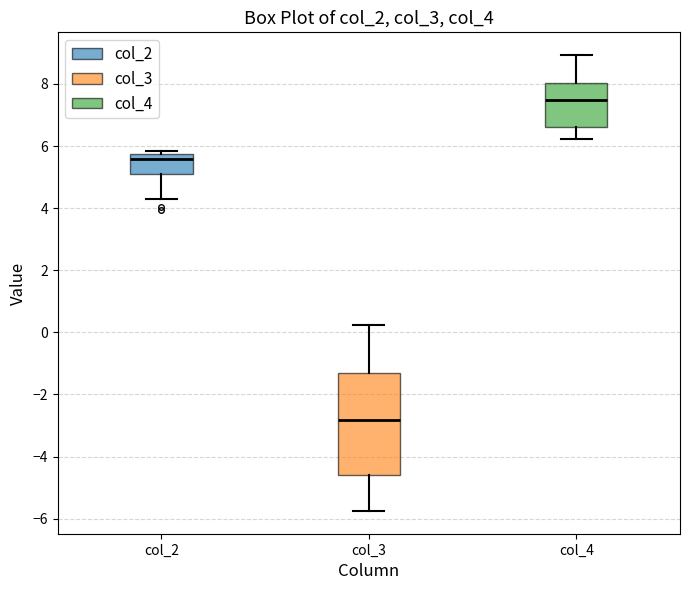

Reading left to right, read every box against the y-axis: the position of its median line, the range the box covers, and the ends of its whiskers. The values are not printed on the chart, so give them approximately, as read against the axis.

col_2: median 5.6, box 5.2 to 5.8, whiskers 4.4 to 5.8 (just above the box's upper edge)
col_3: median -2.8, box -4.6 to -1.4, whiskers -5.8 to 0.2
col_4: median 7.4, box 6.6 to 8.0, whiskers 6.2 to 9.0